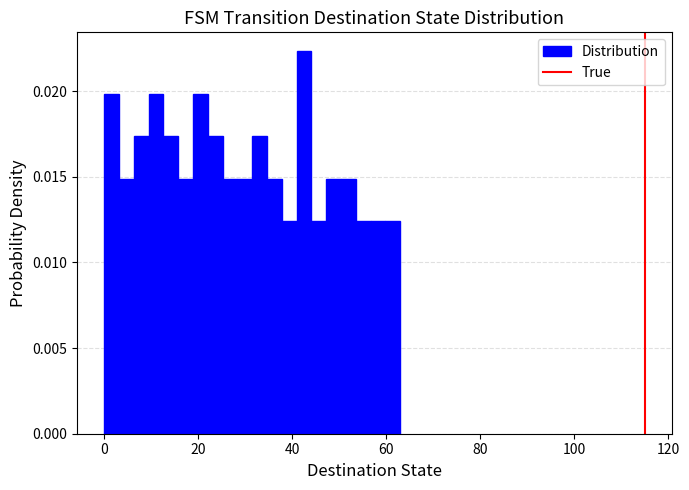

Read against the x-axis, roughly where is the centre of the tallest bar?

42